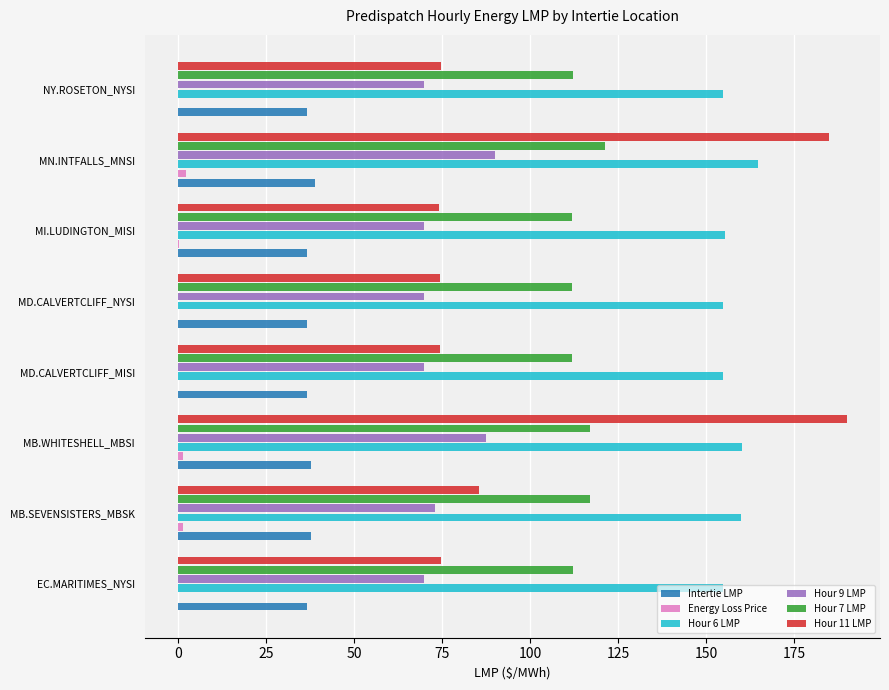

What is the sum of all Energy Loss Price values?

4.6